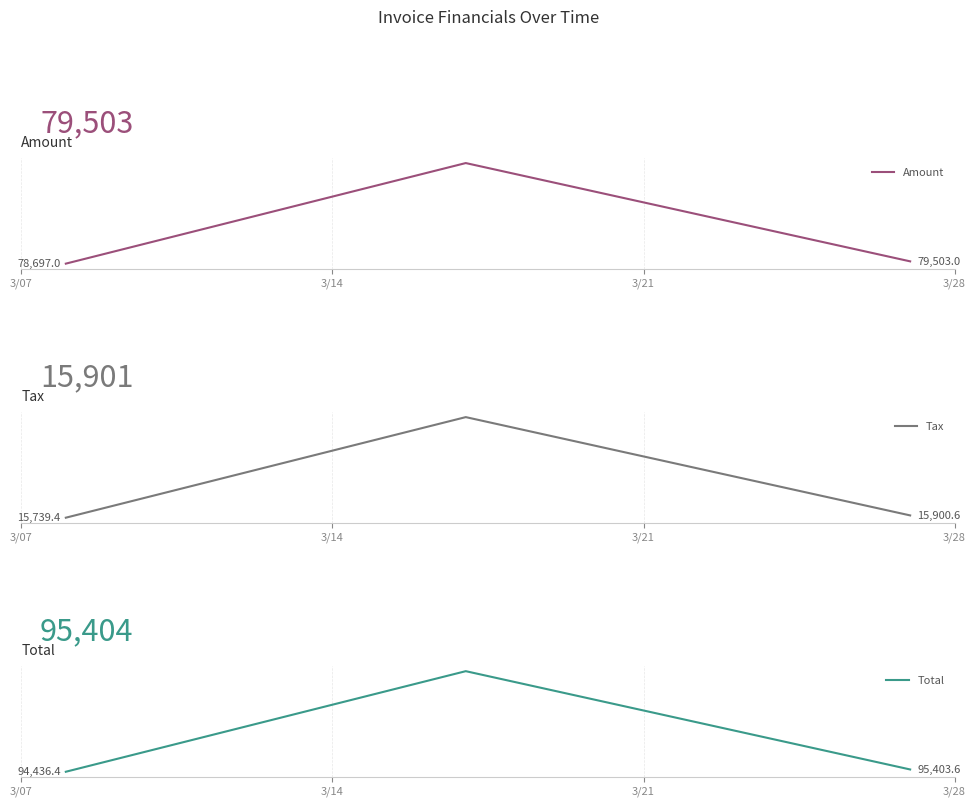

Does the chart have visible grid lines?

Yes